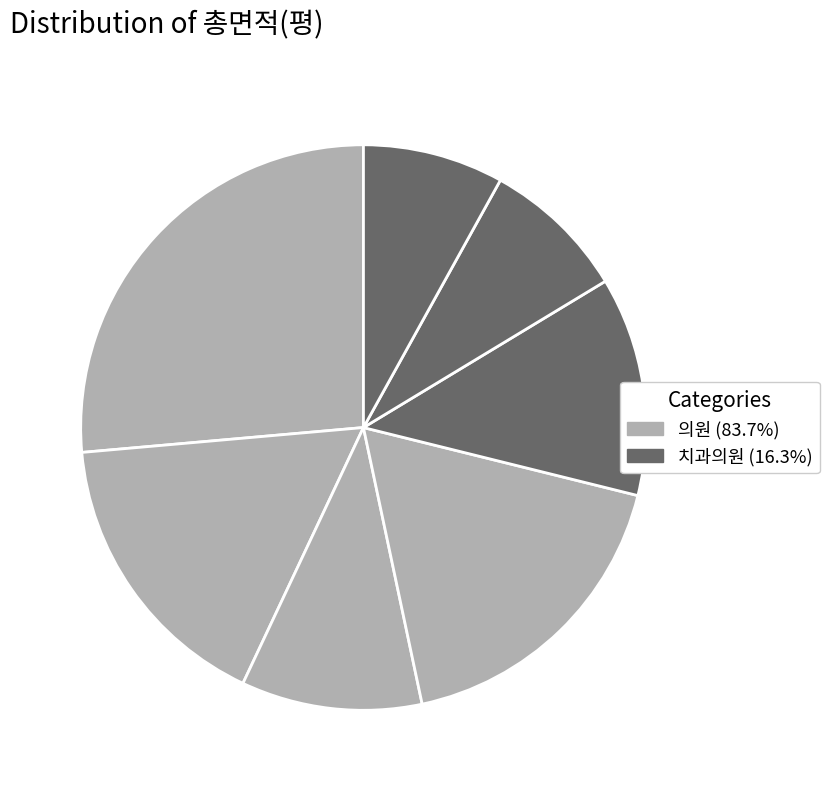

Count the number of slices in the pie.

7